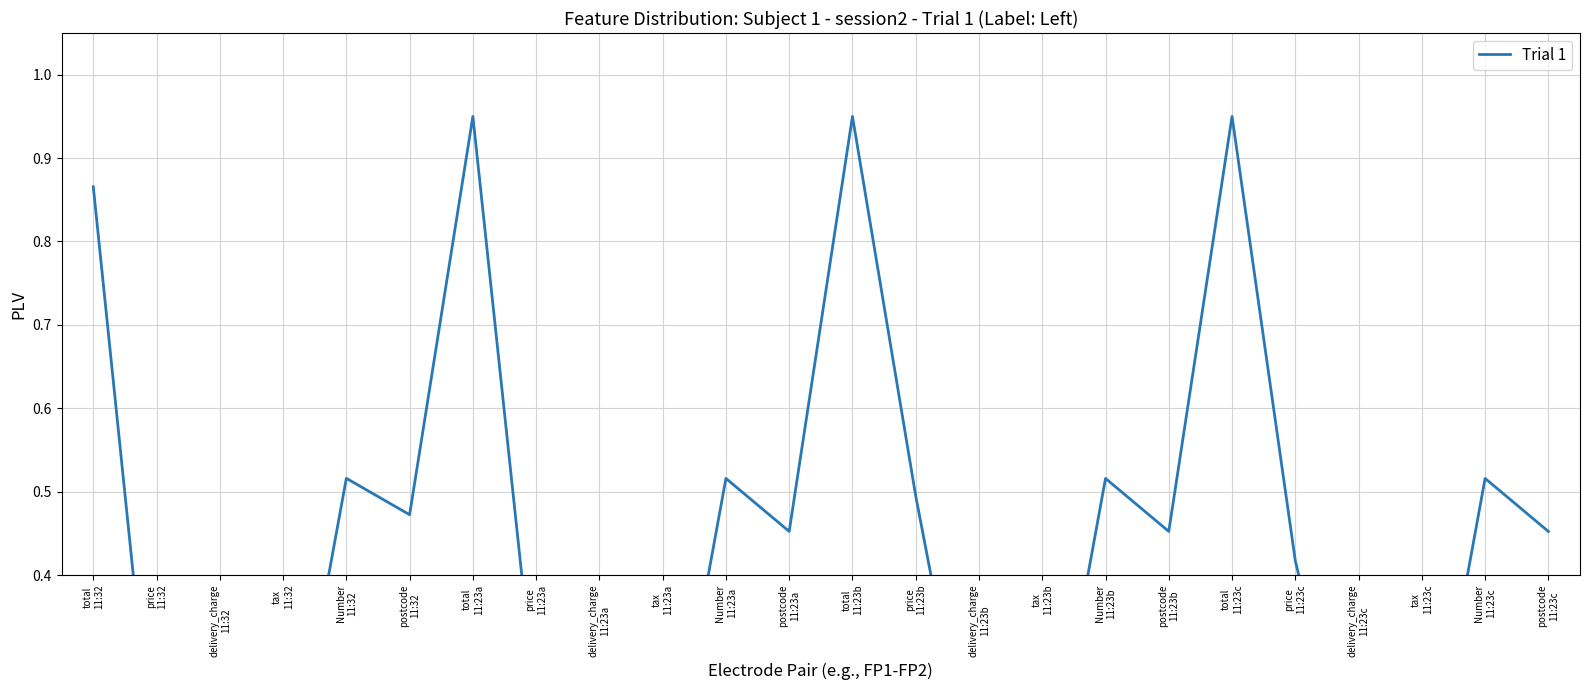

What is the difference between the values at total
11:23c and tax
11:23b?

0.8